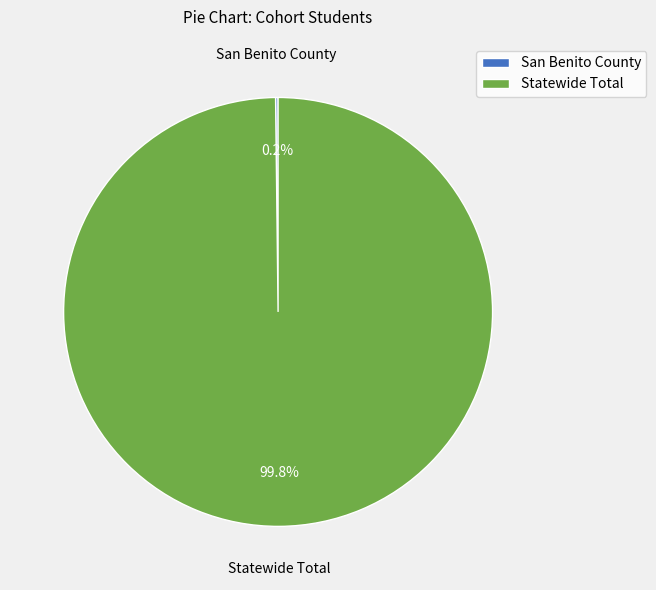

Which slice represents more than half of the pie?

Statewide Total